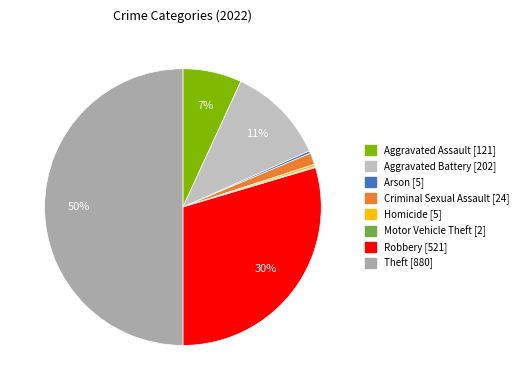

Do Aggravated Assault and Arson together represent more than half of the pie?

No